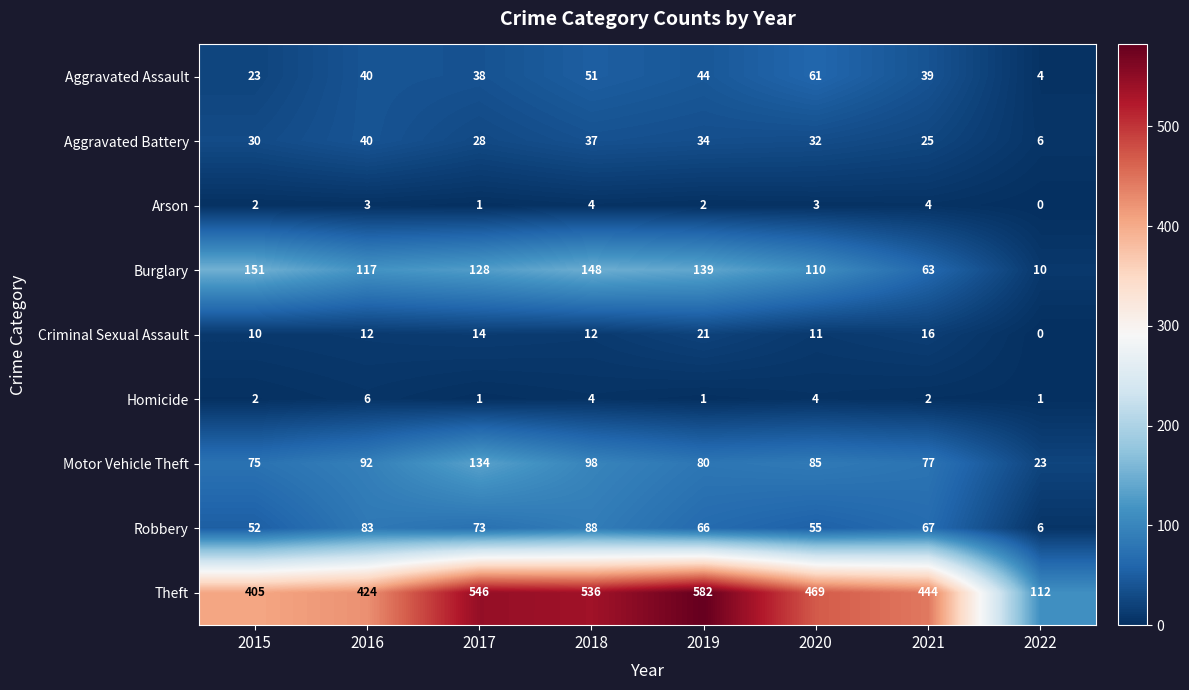

What is the sum of the Criminal Sexual Assault values at 2019 and 2018?

33